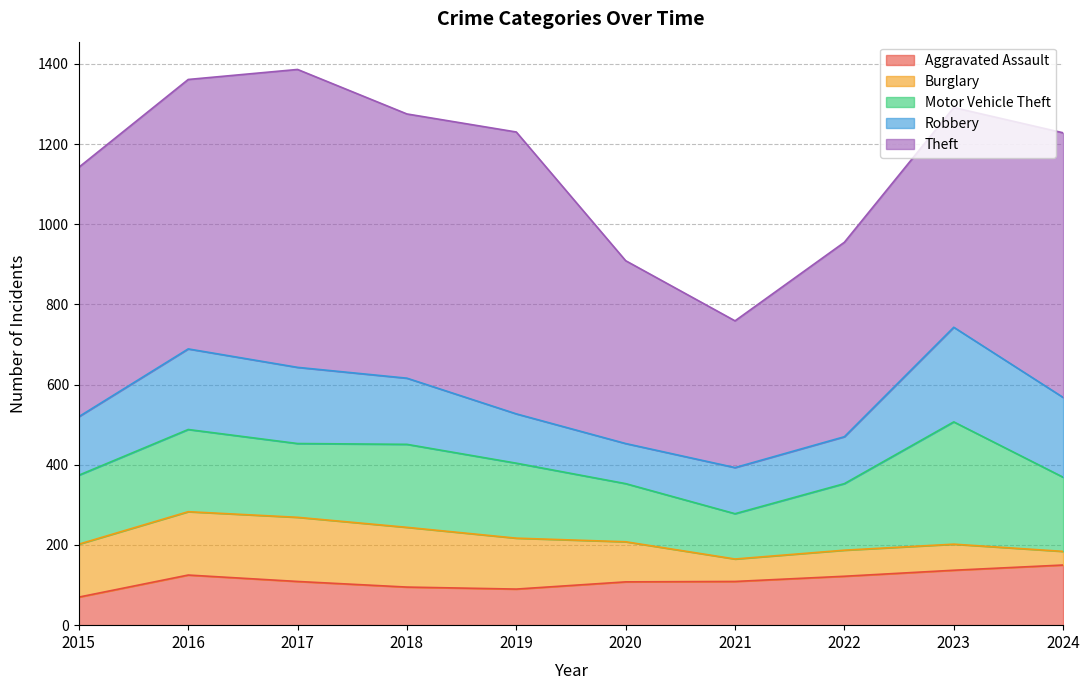

At how many categories does at least one series exceed 315?

10